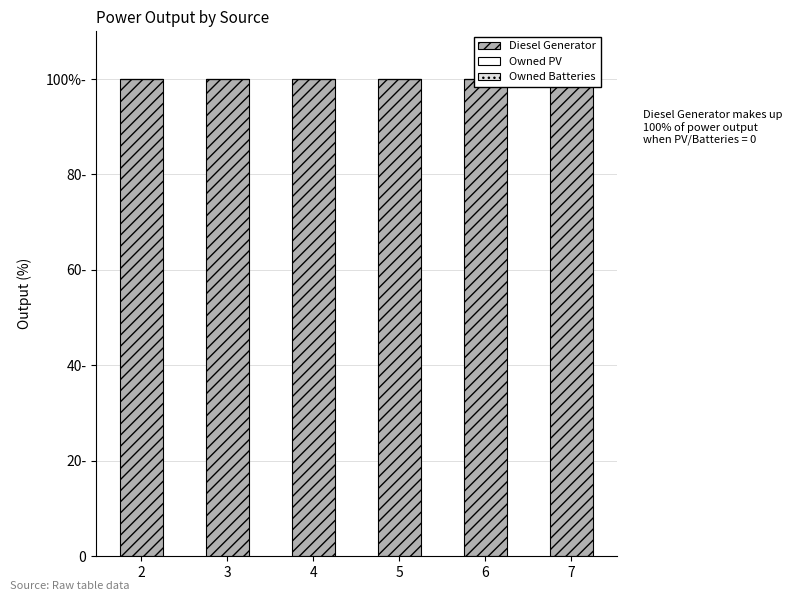

The value of Diesel Generator at 3 is 160. True or false?

False